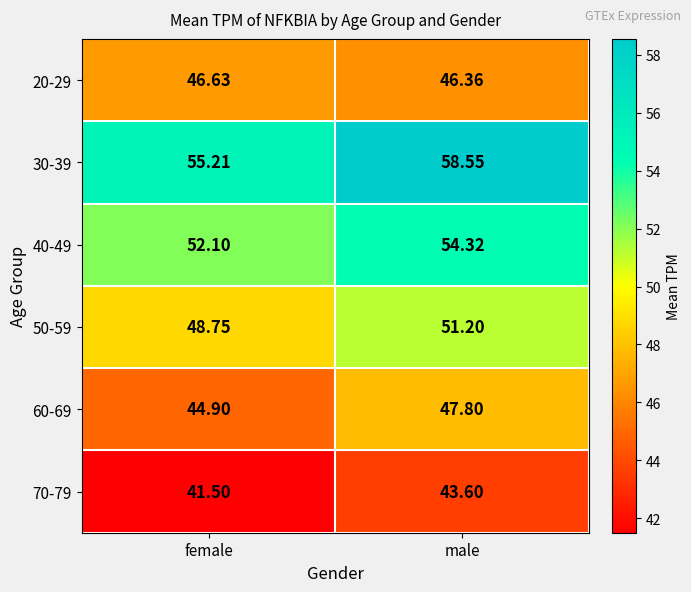

Is the value of 20-29 at male greater than the value of 70-79 at female?

Yes